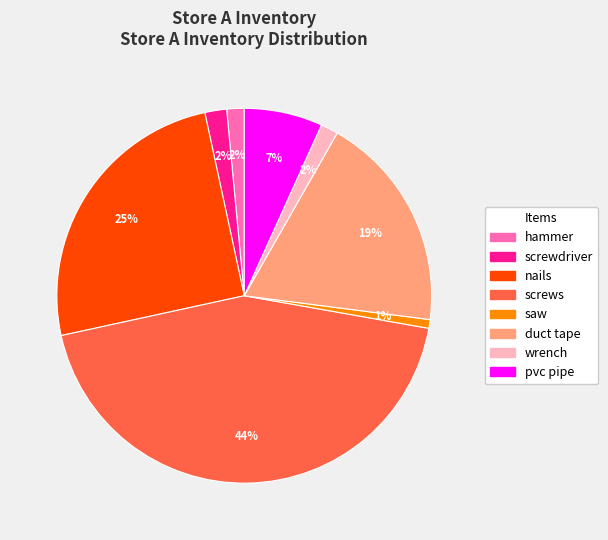

Which slice is the largest?

screws